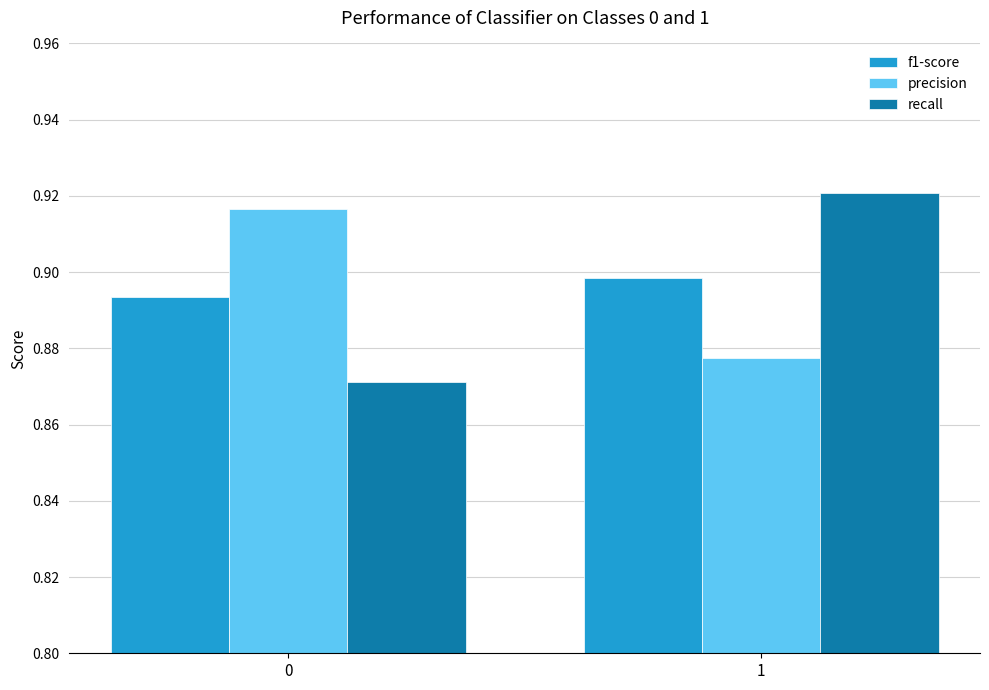

At which label is precision closest to 0?

1